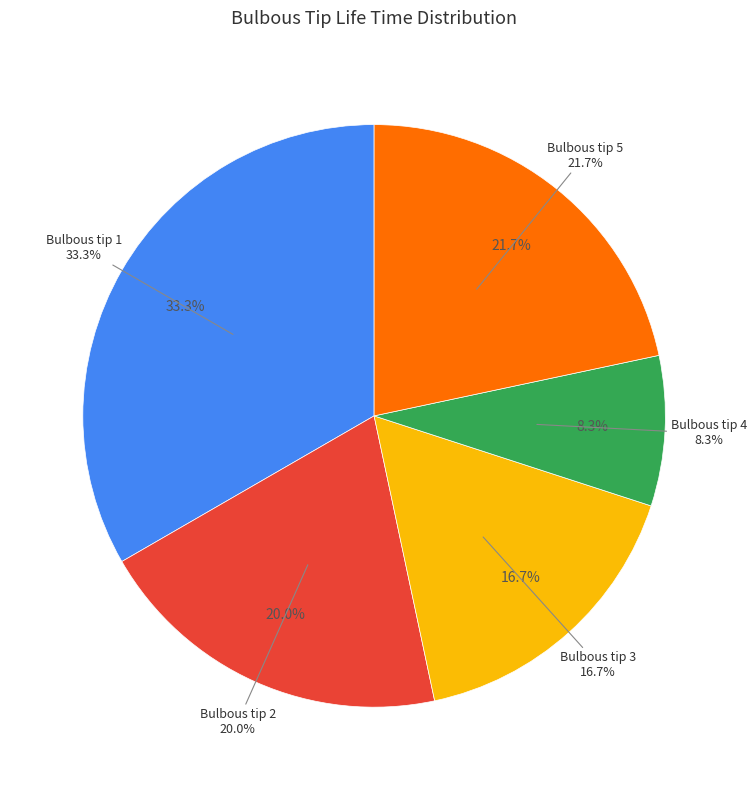

What is the total percentage of 2 and 1?

53.3%